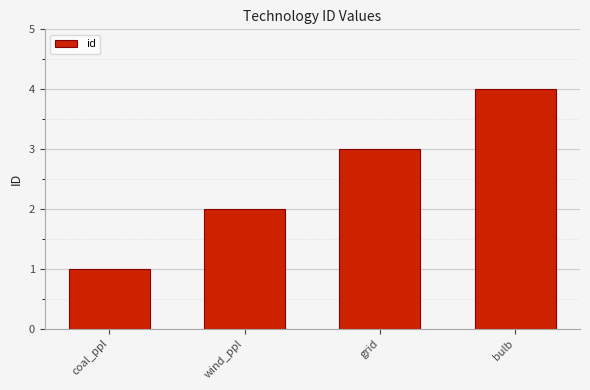

What position from the left is wind_ppl?

2